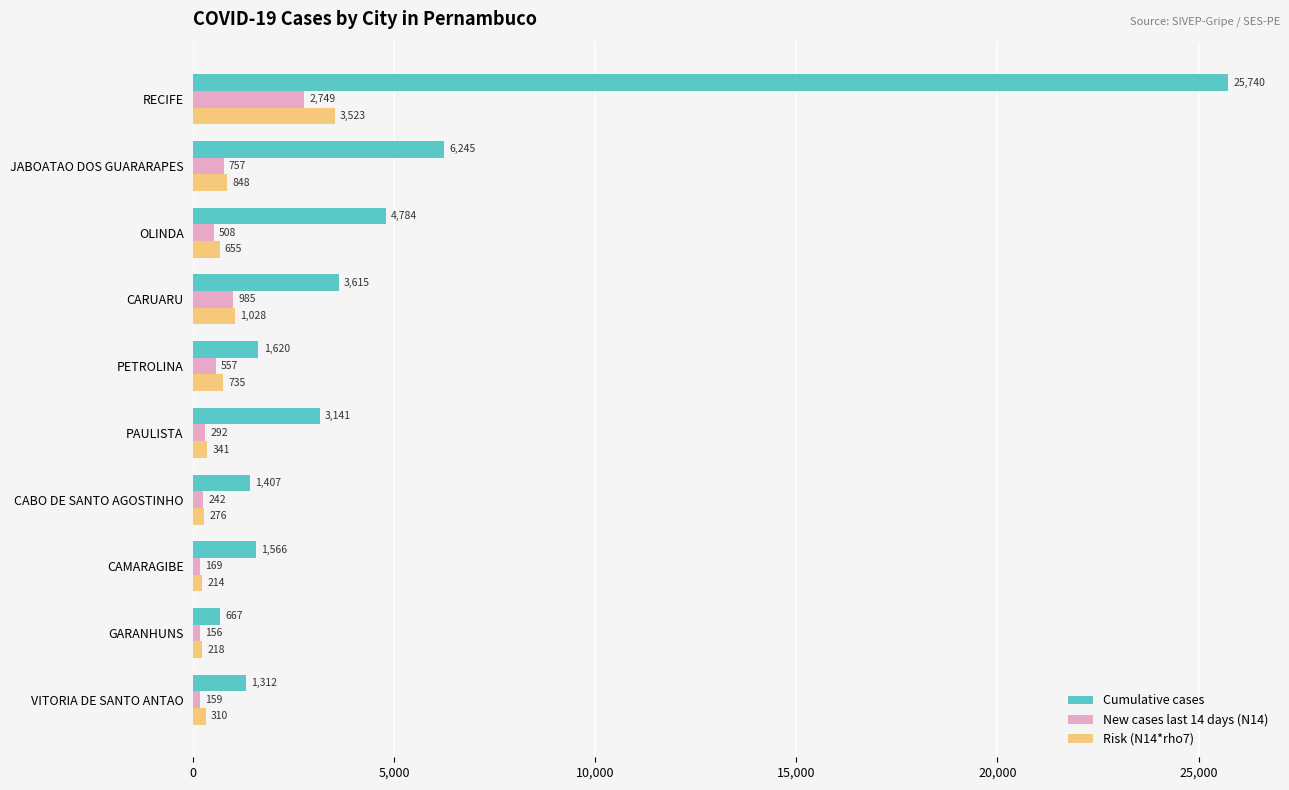

Rank the series at PETROLINA from highest to lowest value.

Cumulative cases, Risk (N14*rho7), New cases last 14 days (N14)